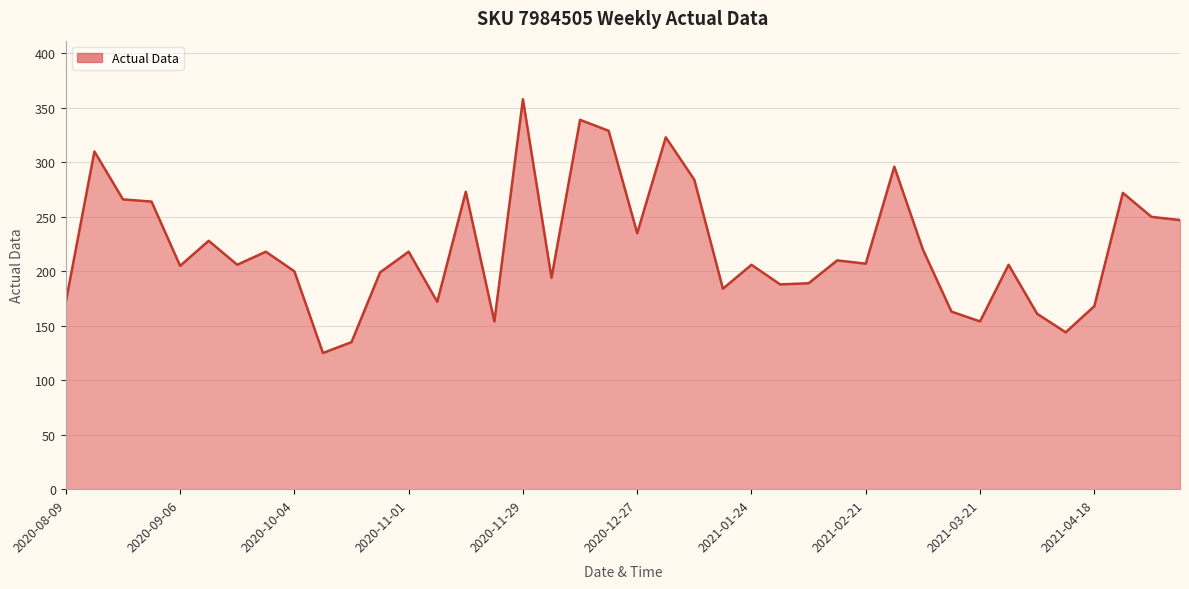

What is the difference between the maximum and minimum values?

233